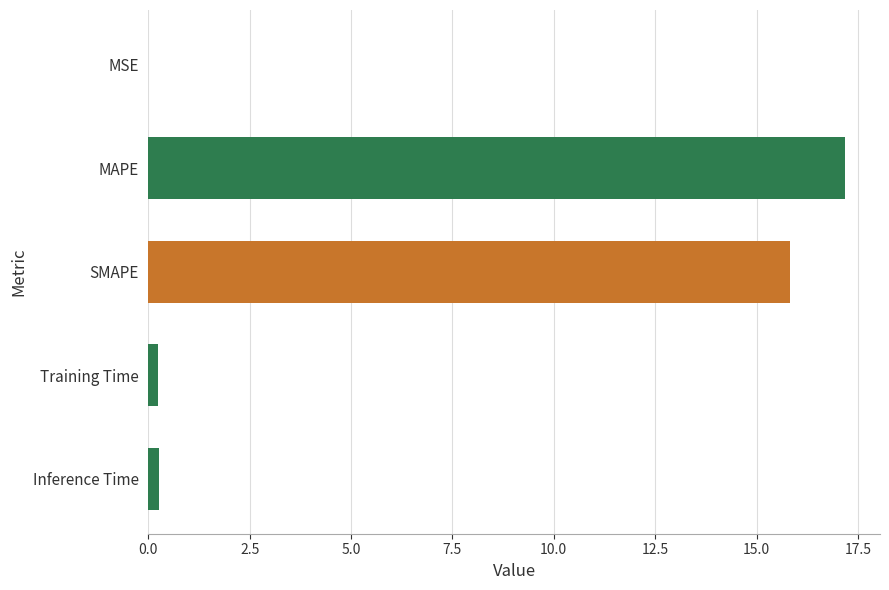

Between MSE and MAPE, which is larger?

MAPE